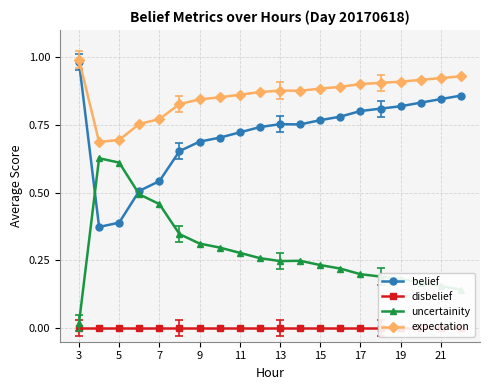

Is it true that expectation equals 1.3 at 17?

False